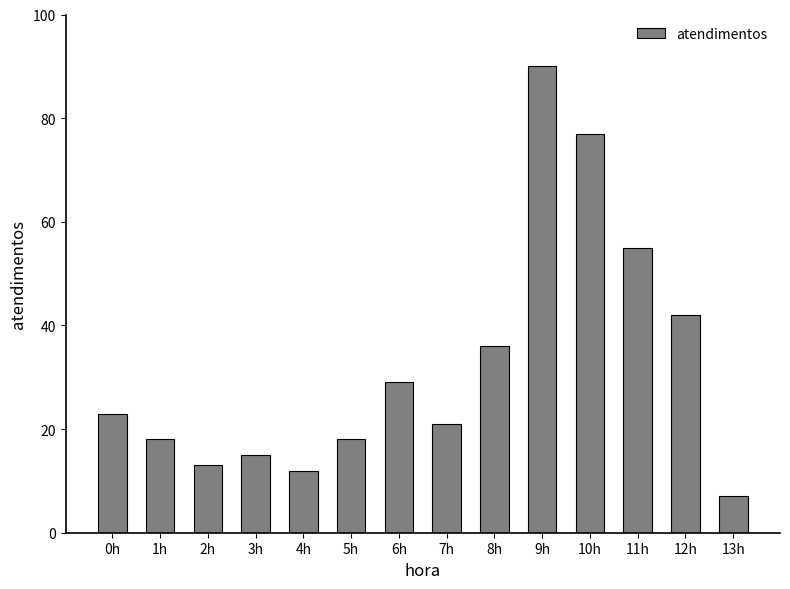

Reading right to left, extract all data points from this chart.

13h=7	12h=42	11h=55	10h=77	9h=90	8h=36	7h=21	6h=29	5h=18	4h=12	3h=15	2h=13	1h=18	0h=23